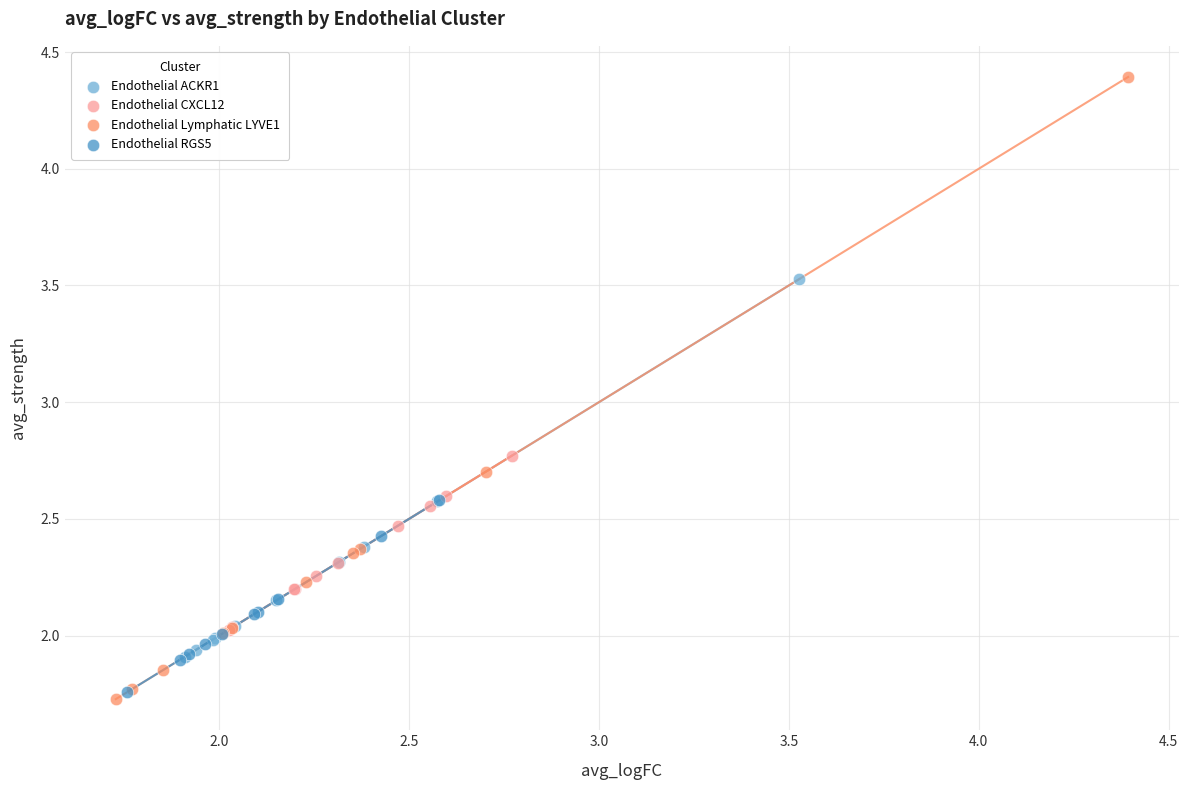

What are all the series names shown in the legend?

Endothelial ACKR1, Endothelial CXCL12, Endothelial Lymphatic LYVE1, Endothelial RGS5